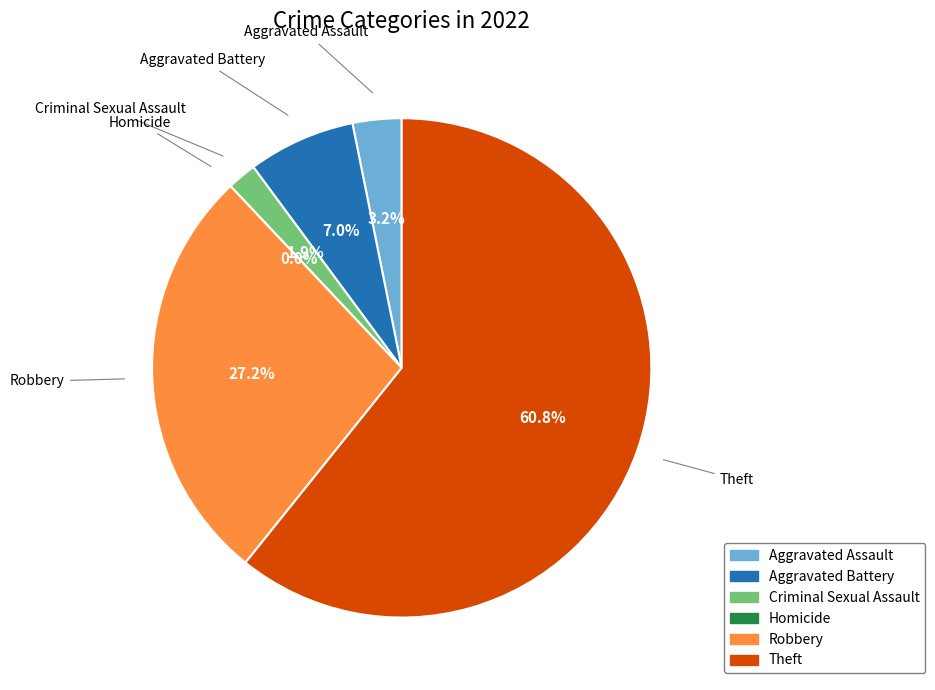

To the nearest percent, what is the combined percentage of Robbery and Homicide?

27%